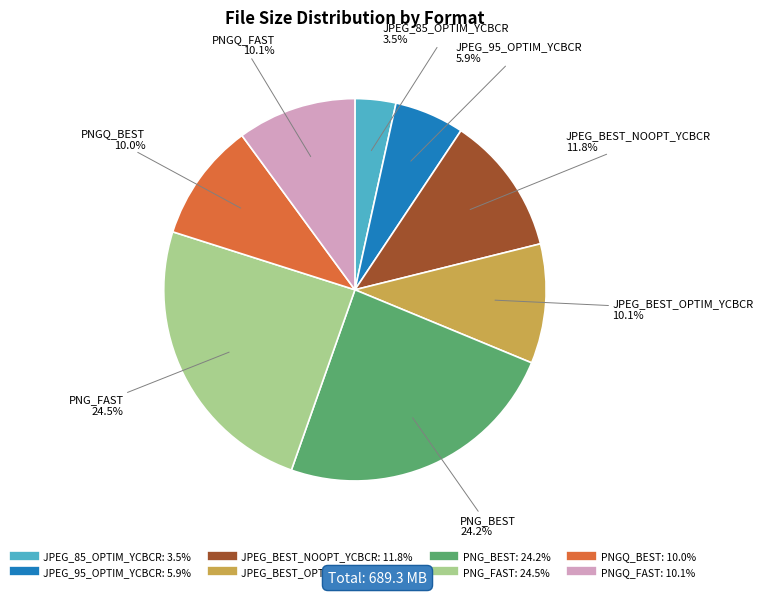

Is it true that JPEG_BEST_OPTIM_YCBCR is 10% of the pie?

True